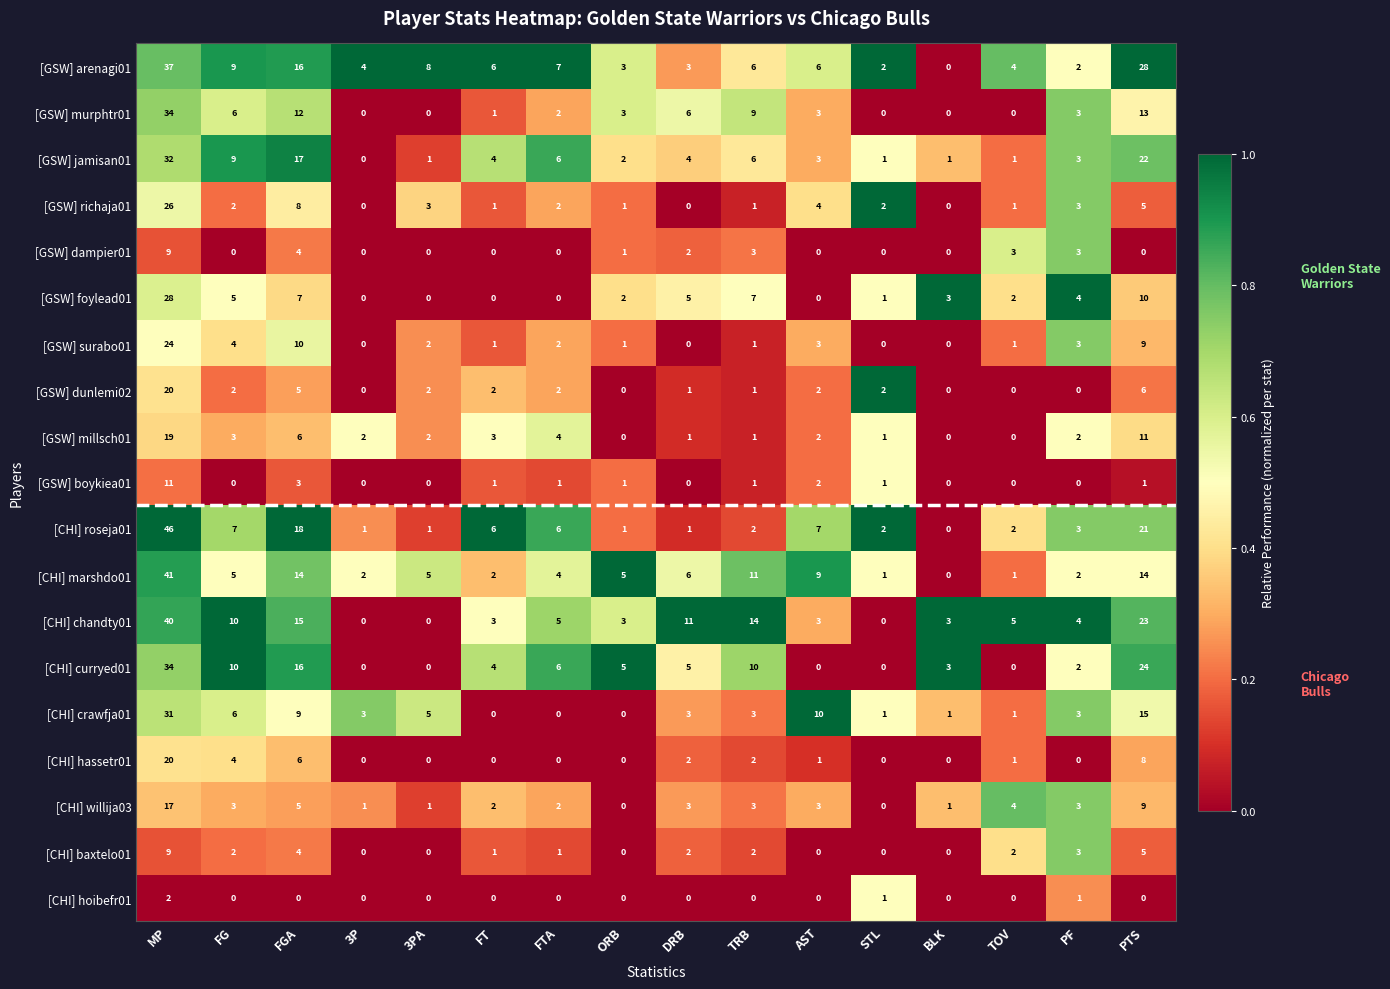

Between FT and ORB, which series saw the biggest shift?

[CHI] roseja01